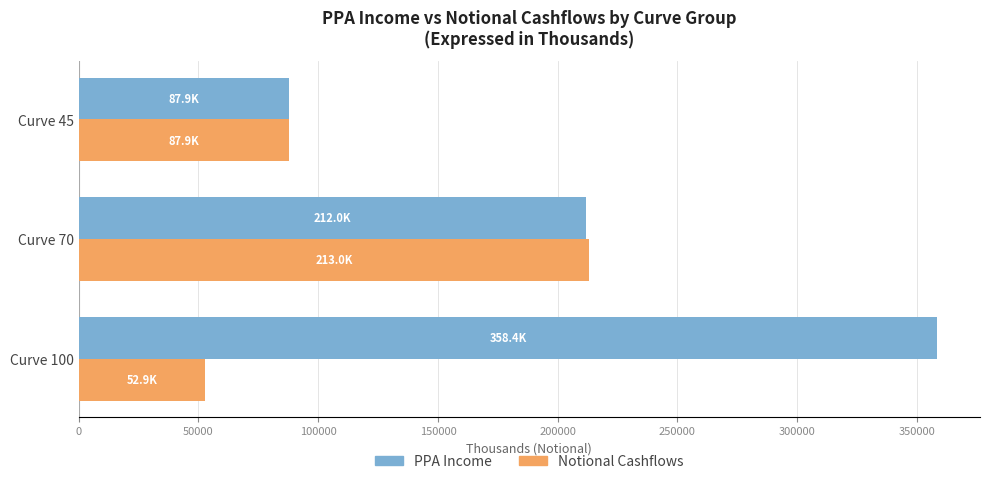

Which series has the largest range (max minus min)?

PPA Income